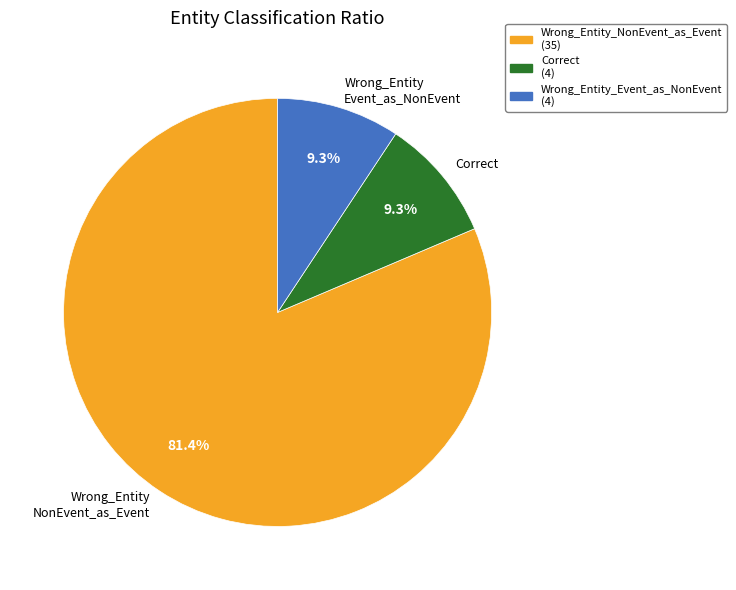

What percentage do Wrong_Entity Event_as_NonEvent and Wrong_Entity NonEvent_as_Event together represent?

90.7%